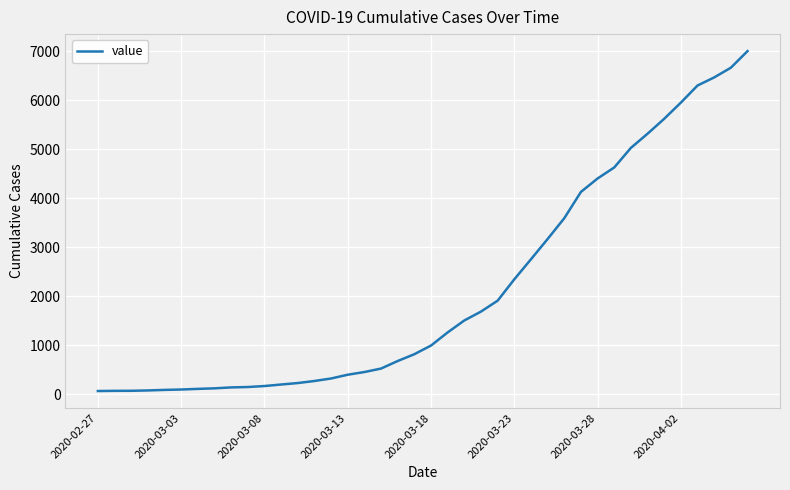

What is the difference between the maximum and minimum values?

6939